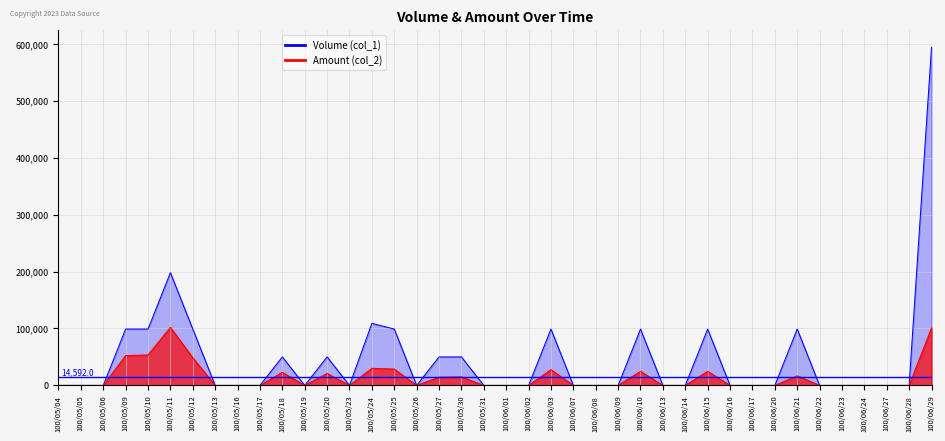

Between 100/05/09 and 100/06/13, which series saw the biggest shift?

Volume (col_1)